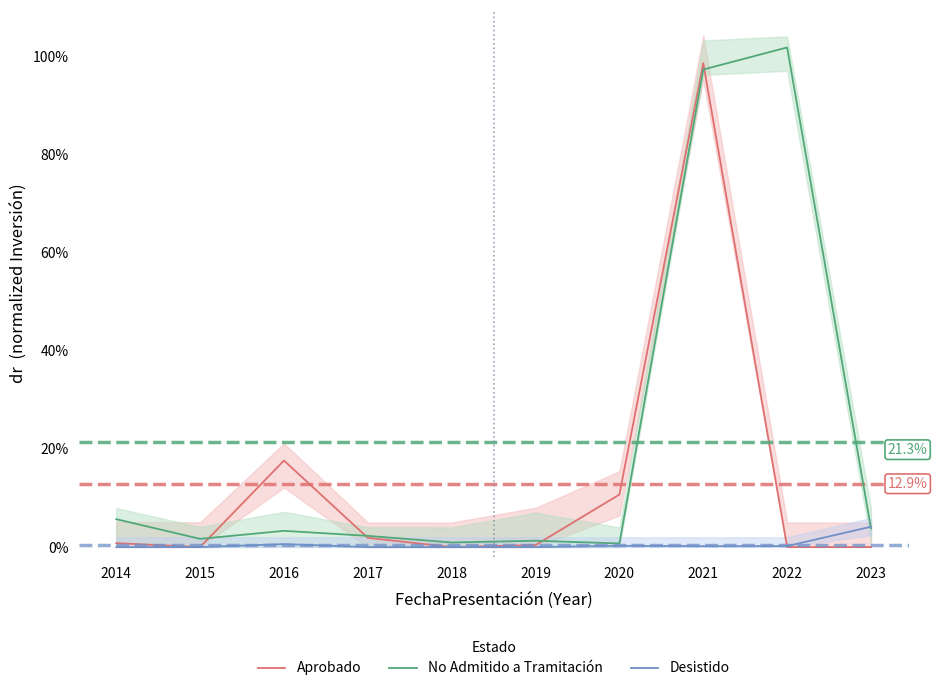

Reading right to left, list all the values displayed in this chart.

Aprobado: 0.0	0.0	1.0	0.1	0.0	0.0	0.0	0.2	0.0	0.0
No Admitido a Tramitación: 0.0	1.0	1.0	0.0	0.0	0.0	0.0	0.0	0.0	0.1
Desistido: 0.0	0.0	0.0	0.0	0.0	0.0	0.0	0.0	0.0	0.0